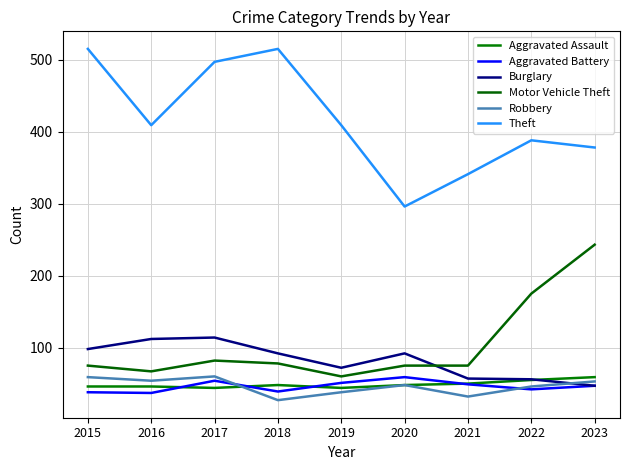

How many values in the Aggravated Assault series are below 48?

4